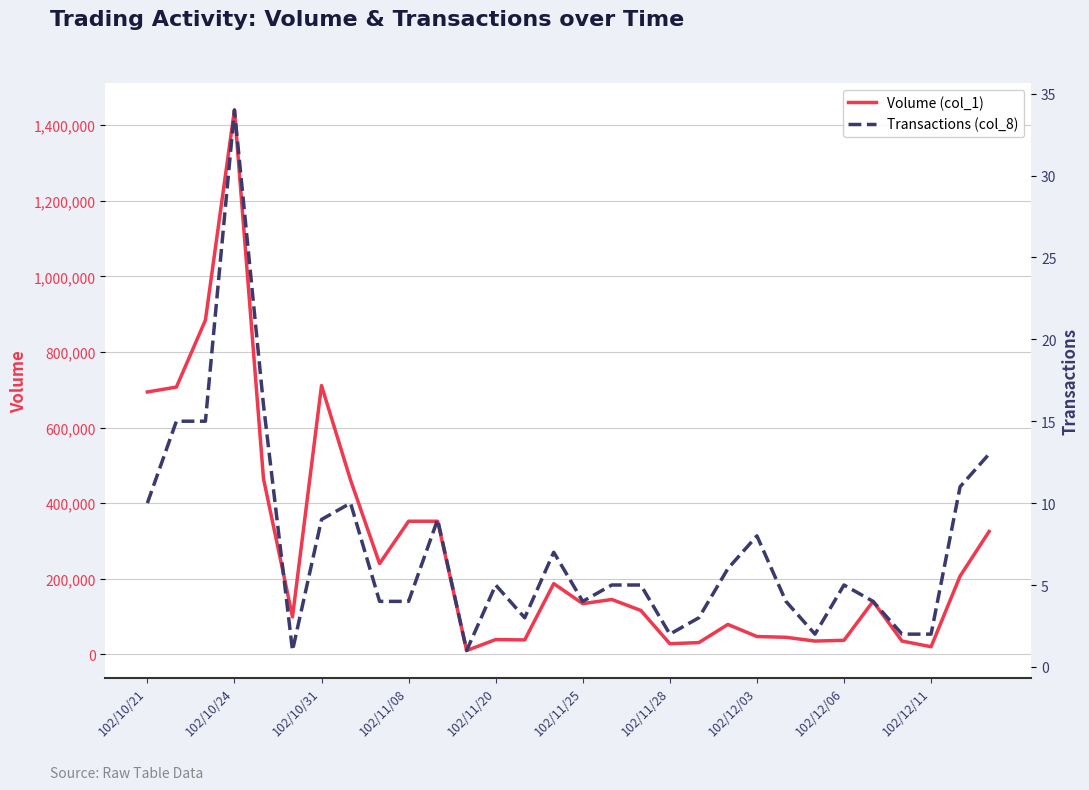

Which series has the largest total across all categories?

Volume (col_1)